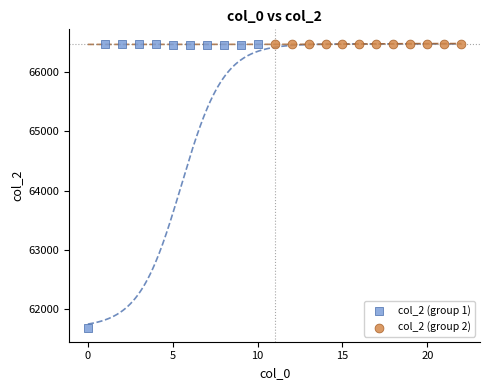

Which series has the widest spread of Y values?

col_2 (group 1)